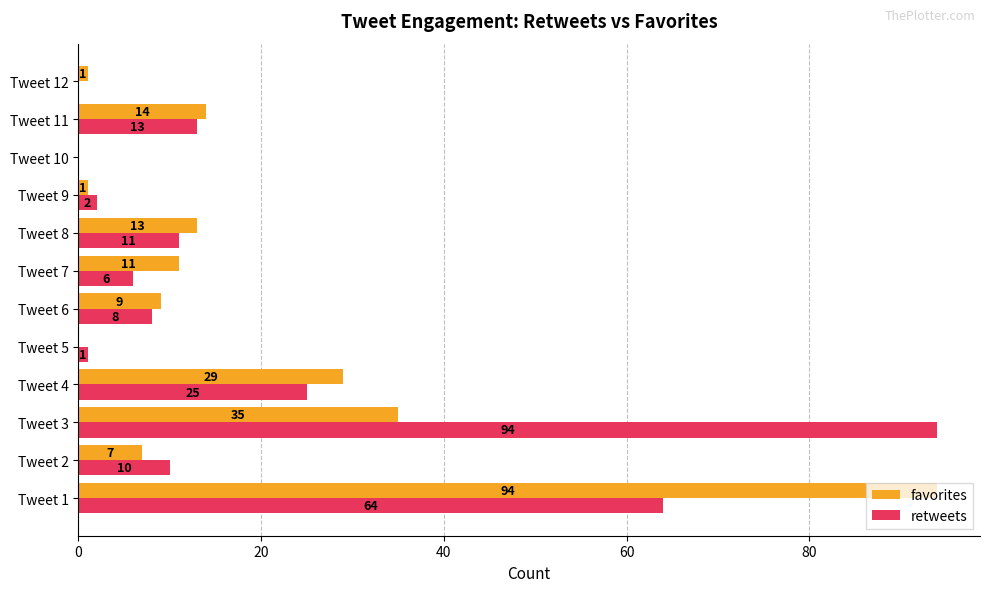

Read the favorites value at Tweet 4, to the nearest 10.

30